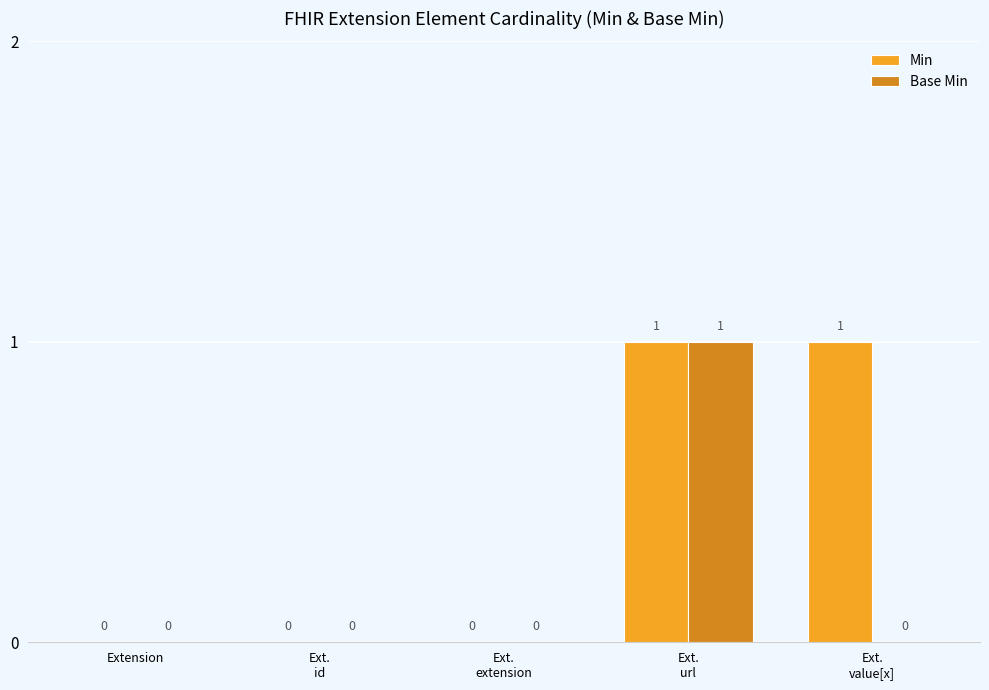

Reading right to left, list all the values displayed in this chart.

Min: 1	1	0	0	0
Base Min: 0	1	0	0	0